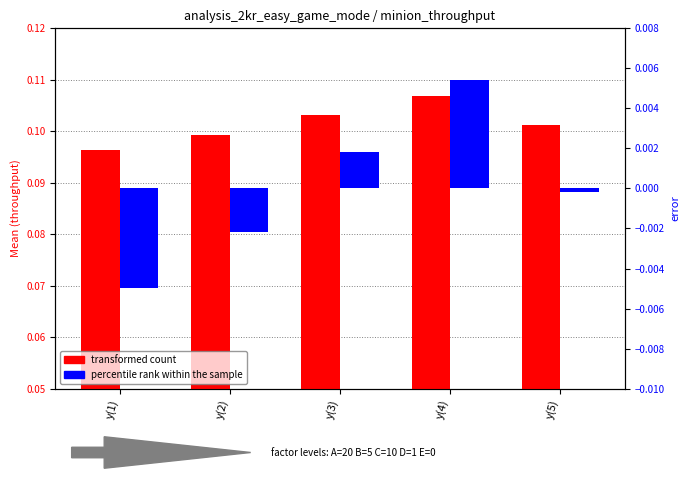

True or false: percentile rank within the sample has a value of -0.0 at y(2).

True